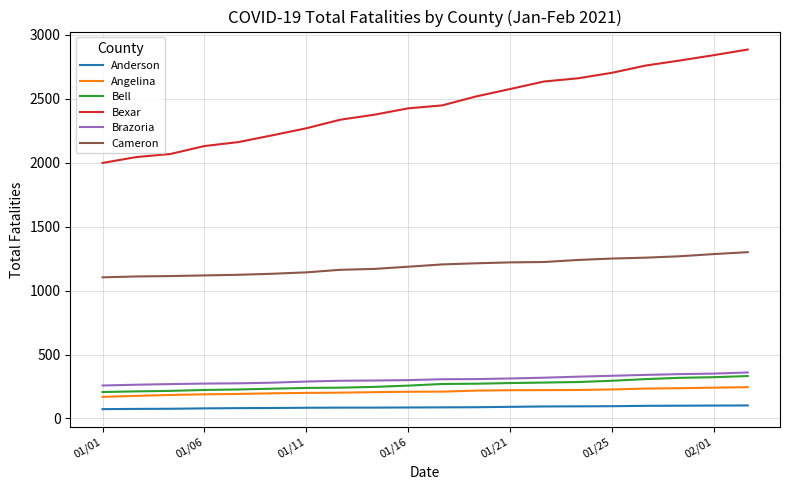

True or false: Bell and Anderson intersect in this chart.

False